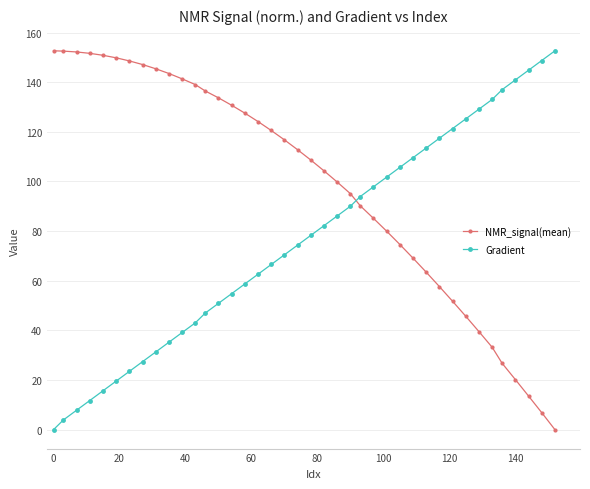

How many intersections are there between NMR_signal(mean) and Gradient?

1